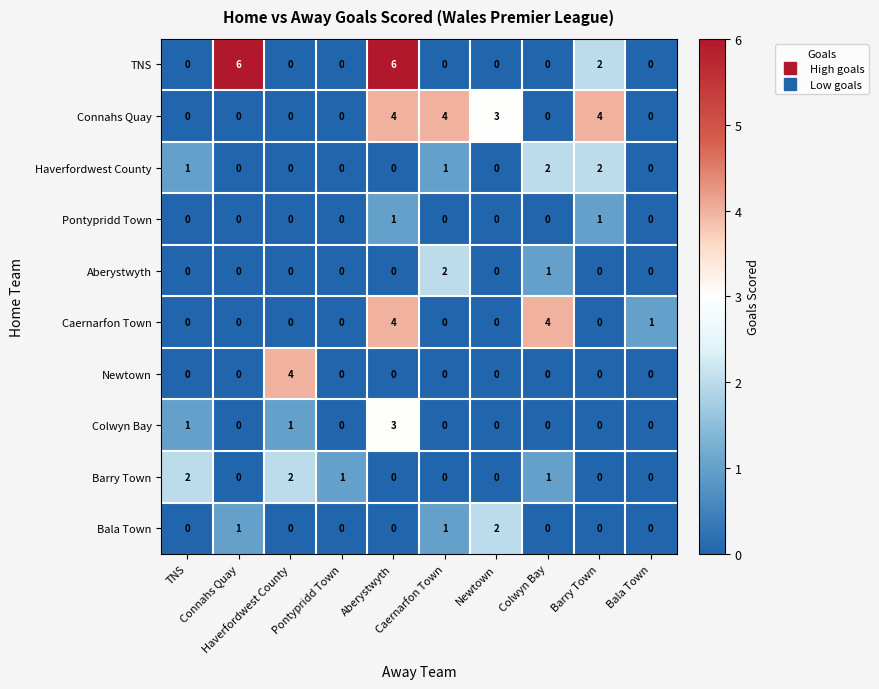

What is the greatest value displayed?

6